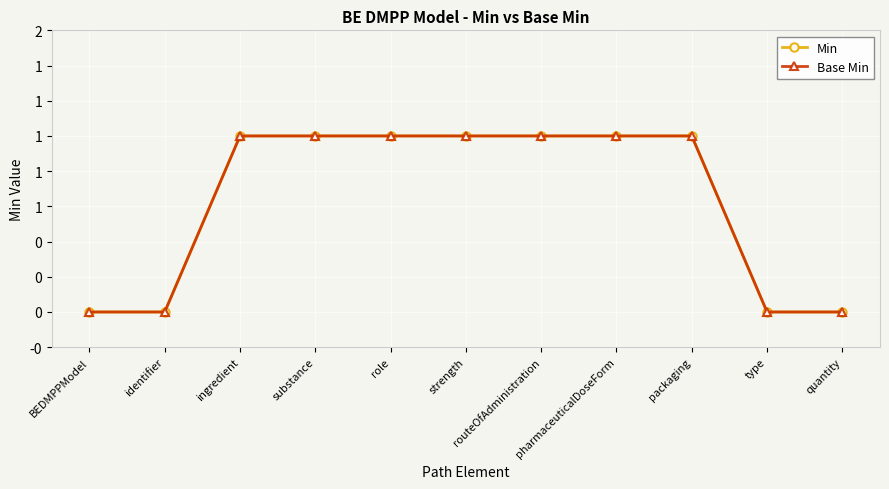

Is this an area chart (filled region under the line)?

No